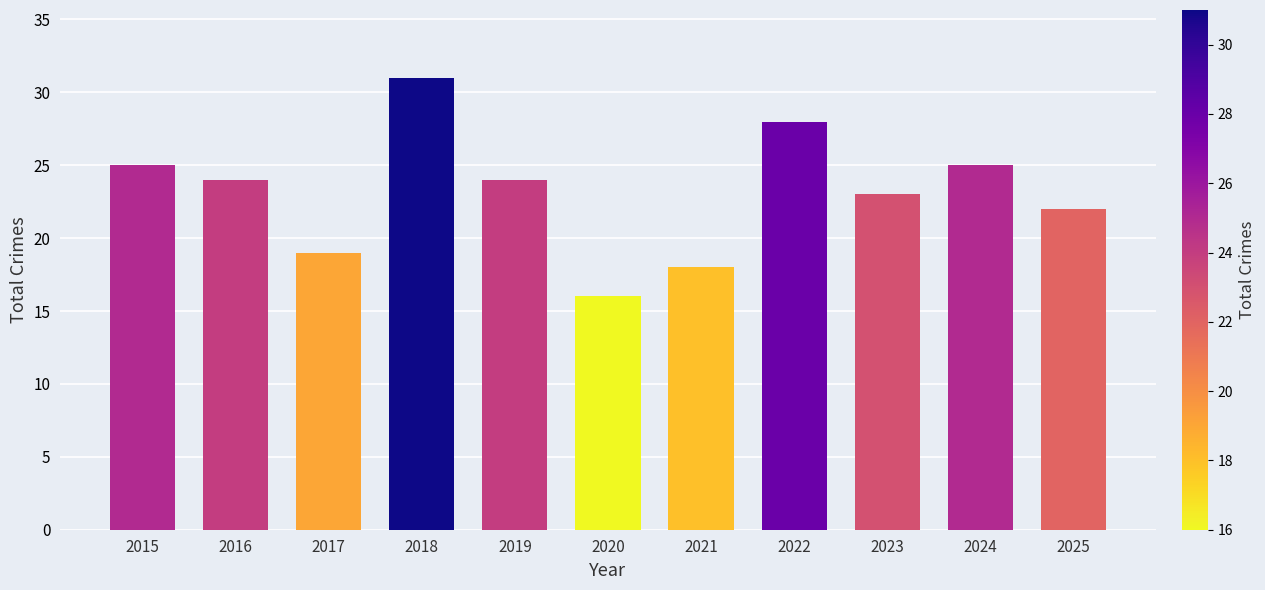

The chart shows a value of 8 at 2025. True or false?

False